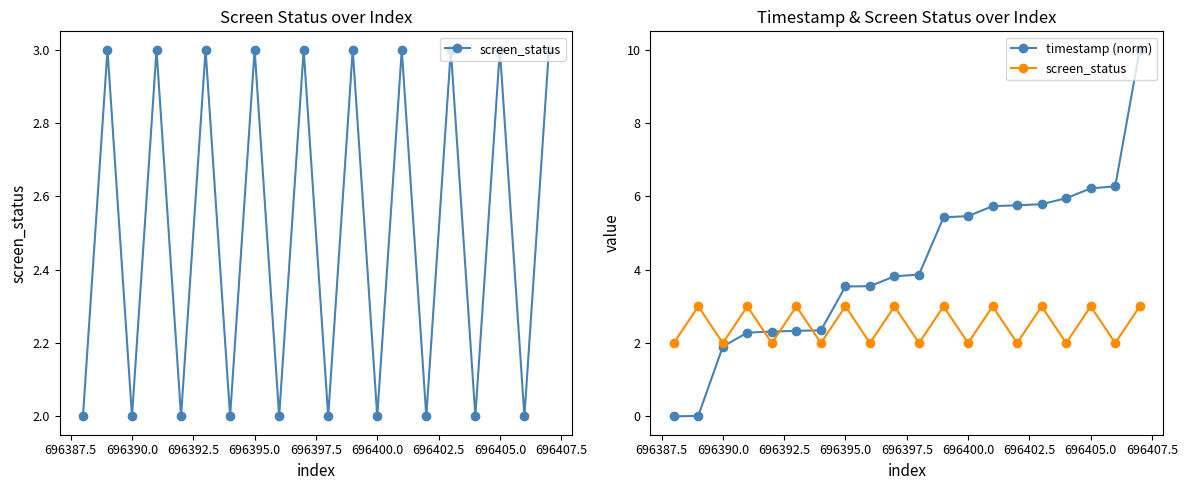

How many data points in timestamp (norm) are less than 3?

7